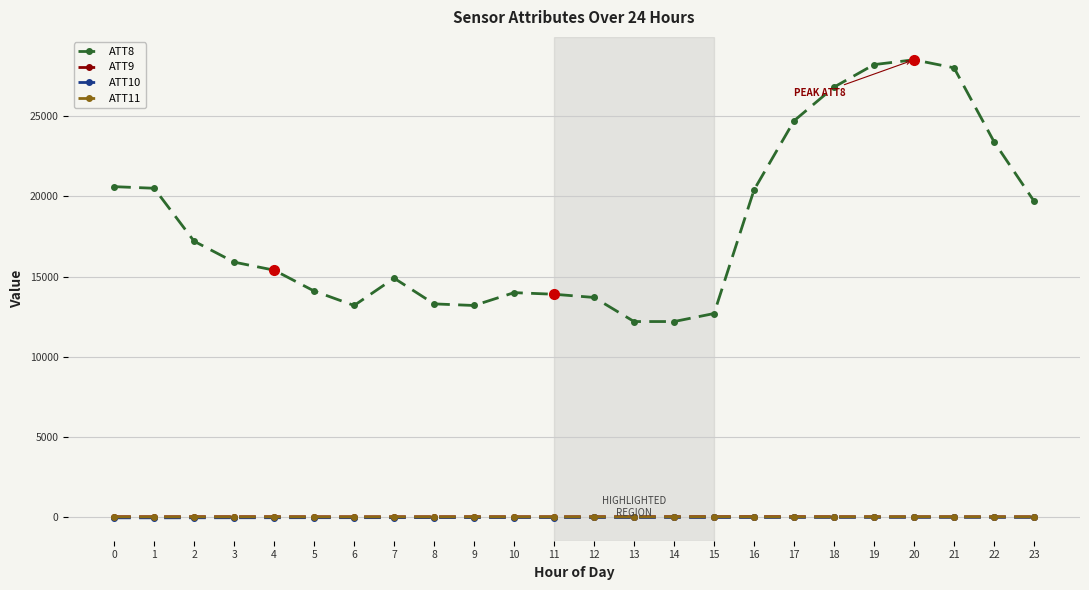

True or false: ATT9 has a value of 46.1 at 0.

True